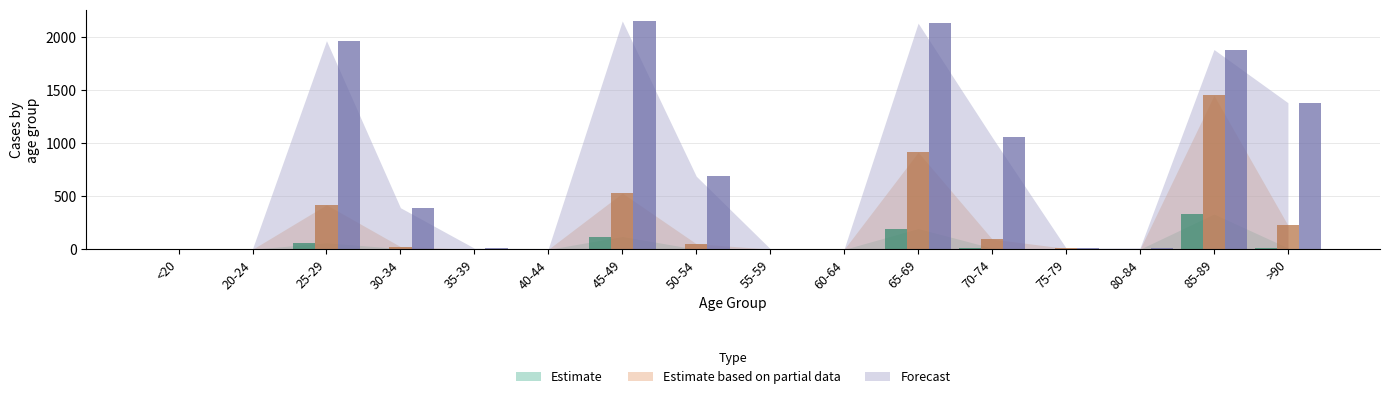

Reading left to right, transcribe all the data shown in this chart.

Estimate: 0	1	62	7	0	0	121	2	0	0	196	13	0	2	333	14
Estimate based on partial data: 2	1	420	26	0	1	530	53	2	1	915	97	9	3	1450	227
Forecast: 8	6	1965	392	11	8	2151	689	6	6	2130	1057	13	14	1882	1381